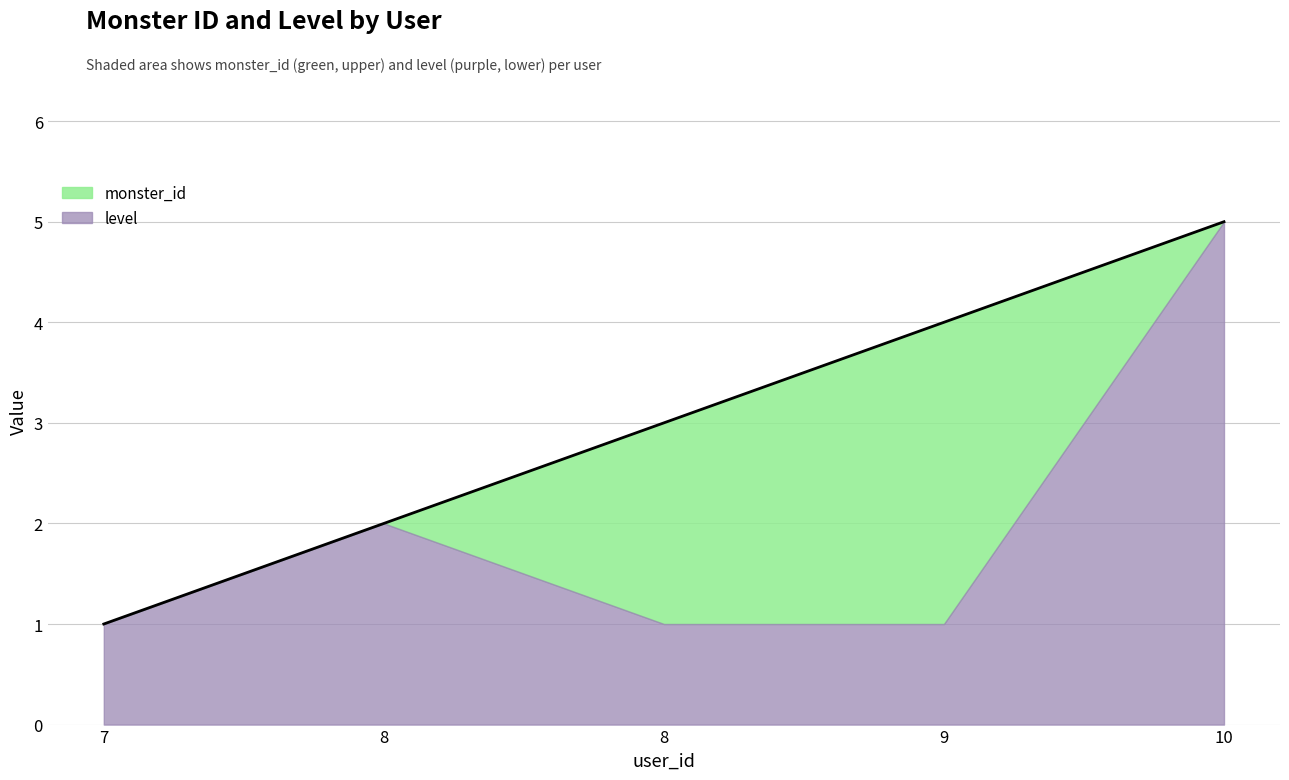

What is the difference between the values at 8 and 10?

3